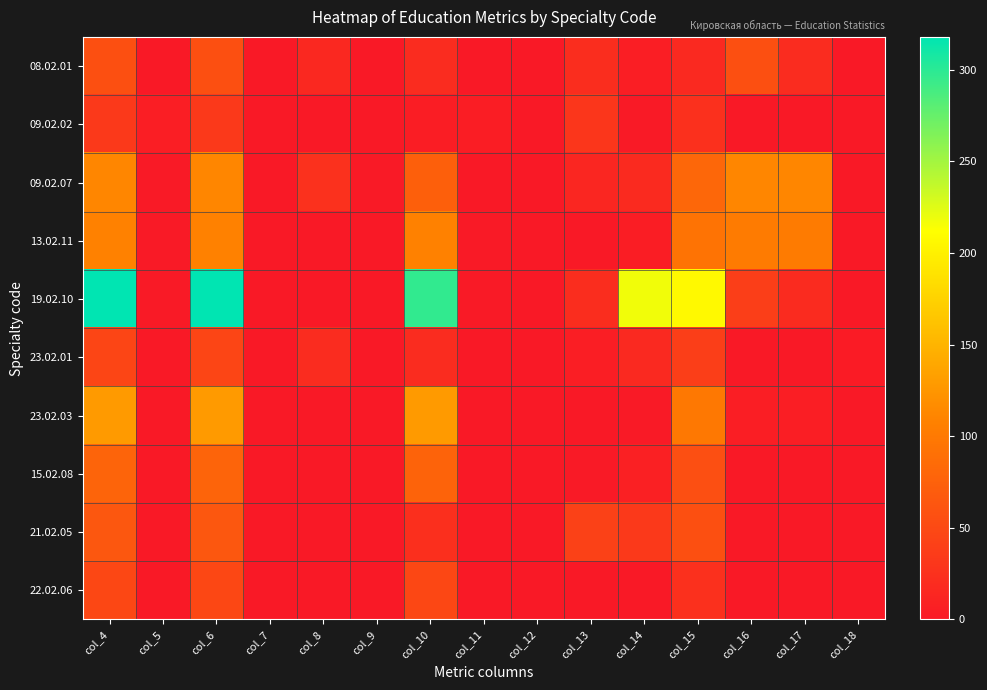

Reading left to right, transcribe all the data shown in this chart.

08.02.01: col_4=57	col_5=0	col_6=57	col_7=0	col_8=16	col_9=0	col_10=20	col_11=0	col_12=0	col_13=21	col_14=5	col_15=17	col_16=57	col_17=20	col_18=0
09.02.02: col_4=34	col_5=5	col_6=34	col_7=0	col_8=0	col_9=0	col_10=4	col_11=4	col_12=0	col_13=30	col_14=1	col_15=24	col_16=0	col_17=0	col_18=0
09.02.07: col_4=112	col_5=1	col_6=112	col_7=0	col_8=25	col_9=1	col_10=73	col_11=0	col_12=0	col_13=14	col_14=18	col_15=81	col_16=112	col_17=112	col_18=0
13.02.11: col_4=108	col_5=1	col_6=108	col_7=0	col_8=0	col_9=0	col_10=108	col_11=1	col_12=0	col_13=0	col_14=4	col_15=94	col_16=102	col_17=102	col_18=0
19.02.10: col_4=318	col_5=1	col_6=318	col_7=0	col_8=0	col_9=0	col_10=297	col_11=1	col_12=0	col_13=21	col_14=218	col_15=207	col_16=39	col_17=19	col_18=0
23.02.01: col_4=46	col_5=0	col_6=46	col_7=0	col_8=20	col_9=0	col_10=20	col_11=0	col_12=0	col_13=6	col_14=17	col_15=39	col_16=0	col_17=0	col_18=3
23.02.03: col_4=128	col_5=0	col_6=128	col_7=0	col_8=0	col_9=0	col_10=128	col_11=0	col_12=0	col_13=0	col_14=1	col_15=99	col_16=5	col_17=5	col_18=0
15.02.08: col_4=78	col_5=0	col_6=78	col_7=0	col_8=0	col_9=0	col_10=77	col_11=0	col_12=0	col_13=1	col_14=8	col_15=56	col_16=0	col_17=0	col_18=0
21.02.05: col_4=64	col_5=0	col_6=64	col_7=0	col_8=0	col_9=0	col_10=23	col_11=0	col_12=0	col_13=41	col_14=33	col_15=57	col_16=0	col_17=0	col_18=0
22.02.06: col_4=48	col_5=0	col_6=48	col_7=0	col_8=0	col_9=0	col_10=48	col_11=0	col_12=0	col_13=0	col_14=0	col_15=24	col_16=0	col_17=0	col_18=0